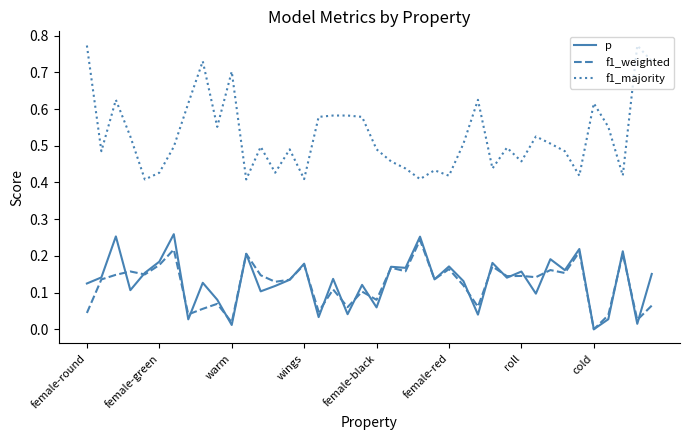

Which series has the largest range (max minus min)?

f1_majority